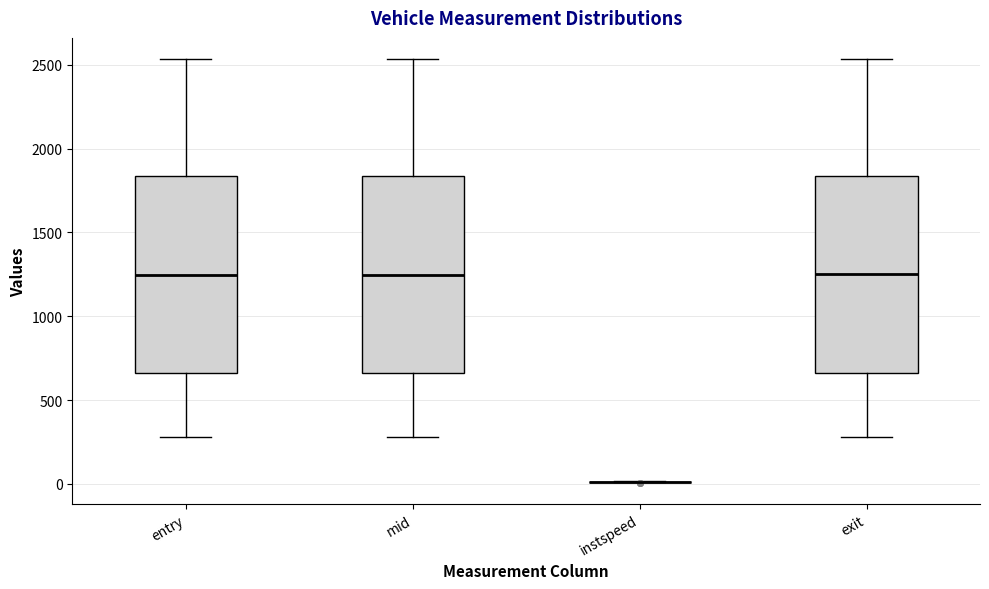

Reading left to right, transcribe this box plot: for each box, give where its median line is, the range the box spans, and where its two whiskers end, as read against the y-axis. The values are not printed on the chart, so give them approximately, as read against the axis.

entry: median 1250, box 650 to 1850, whiskers 300 to 2550
mid: median 1250, box 650 to 1850, whiskers 300 to 2550
instspeed: box collapsed to a line at 0, whiskers 0 to 0
exit: median 1250, box 650 to 1850, whiskers 300 to 2550